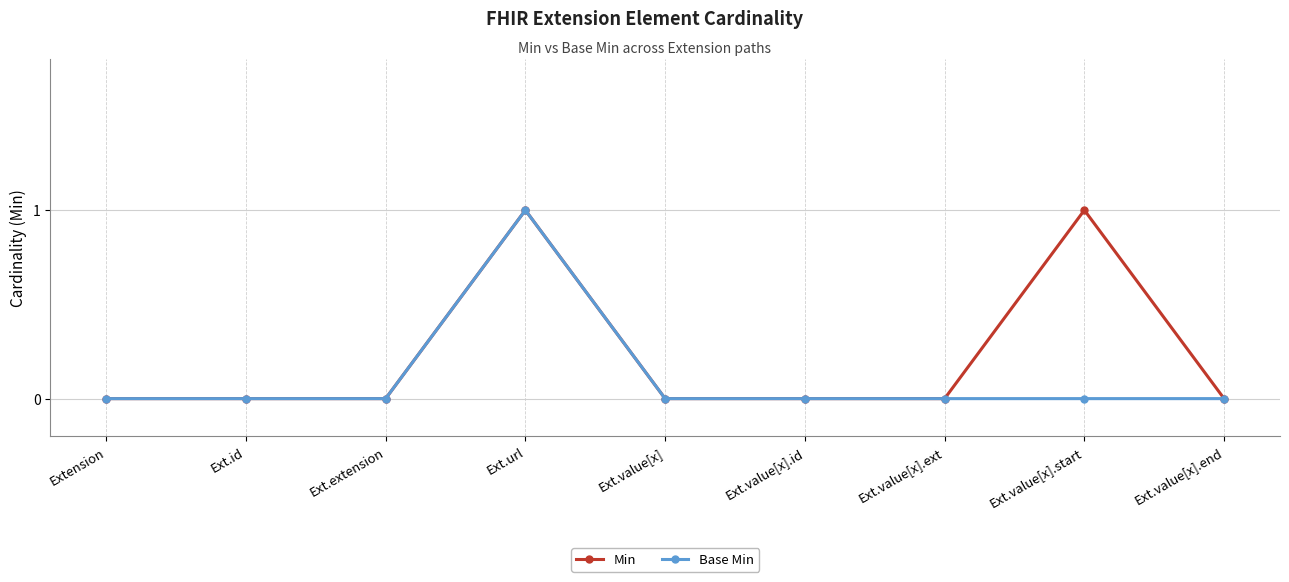

Which series has the largest total across all categories?

Min